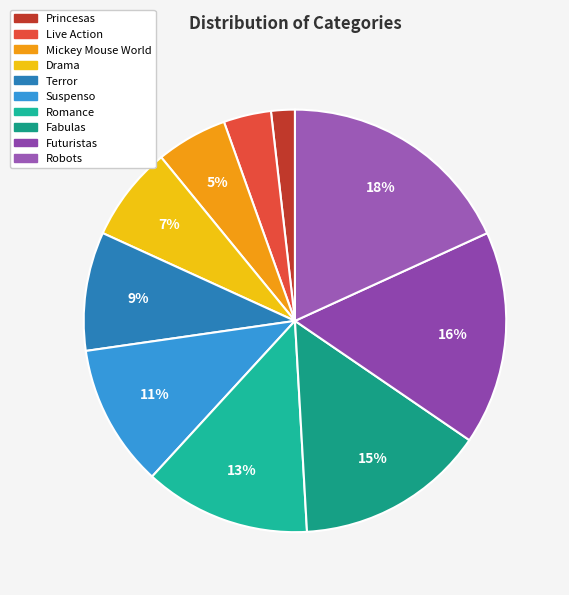

To the nearest percent, what portion does Robots represent?

18%